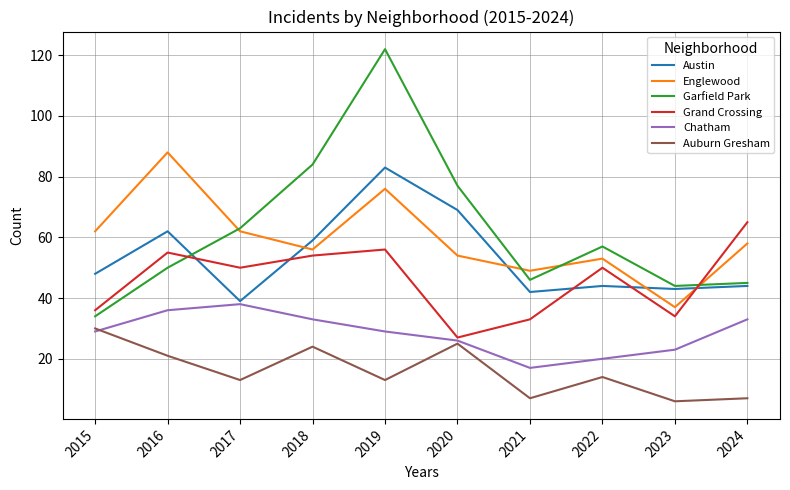

What value does the Austin series have at 2016, to the nearest 10?

60